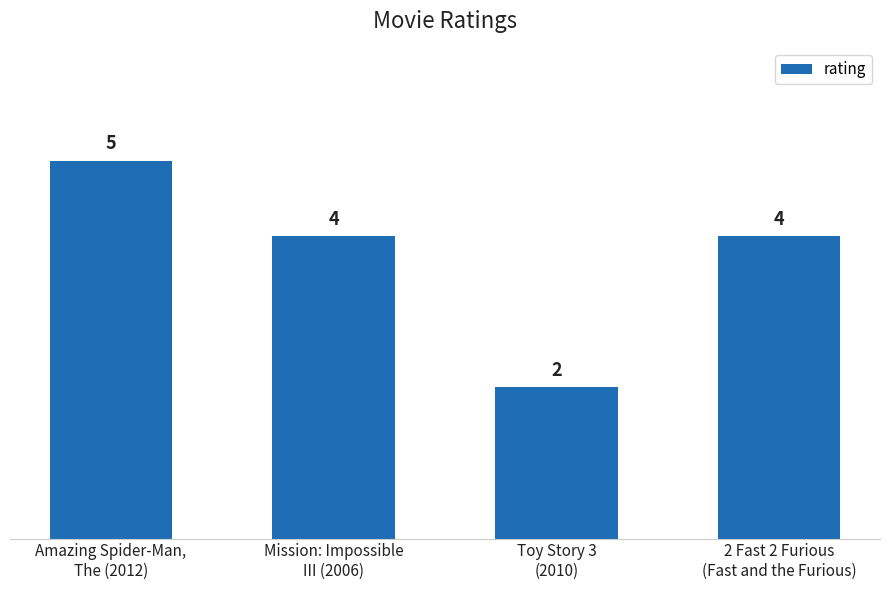

Is it true that the value at Toy Story 3
(2010) is 2?

True